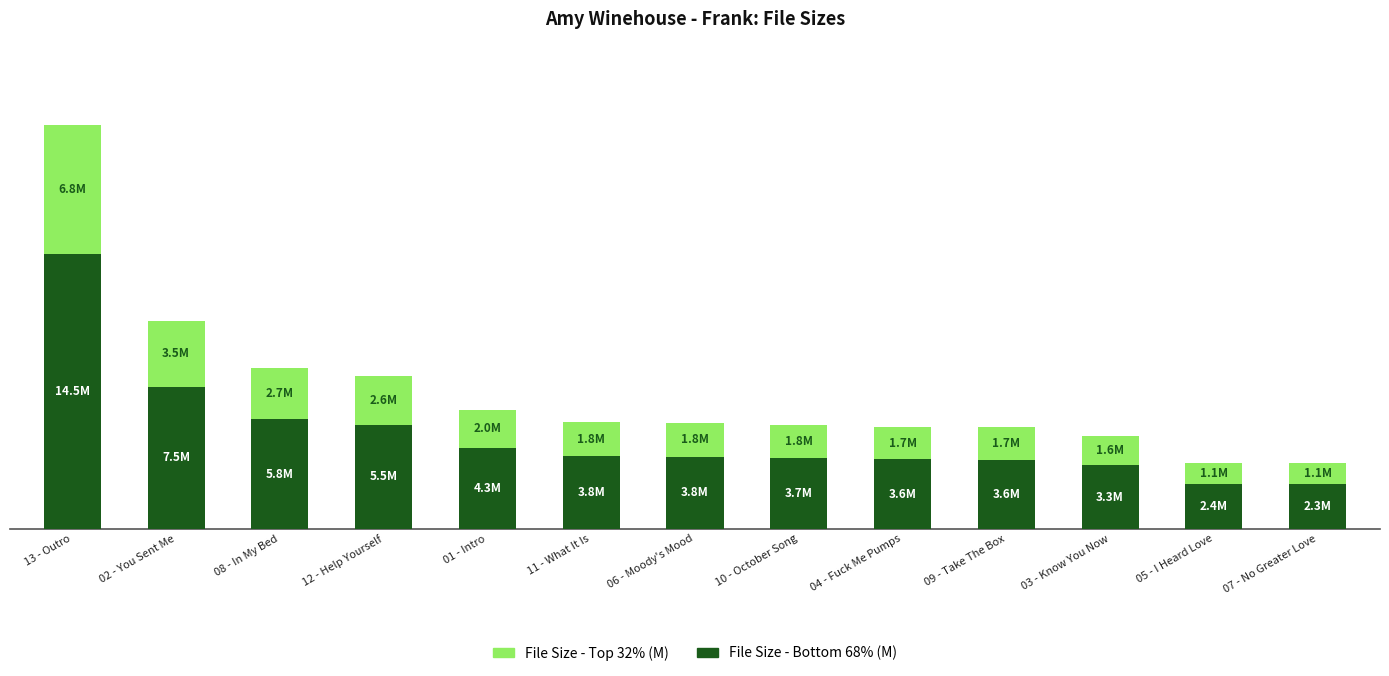

Does the chart contain any negative values?

No